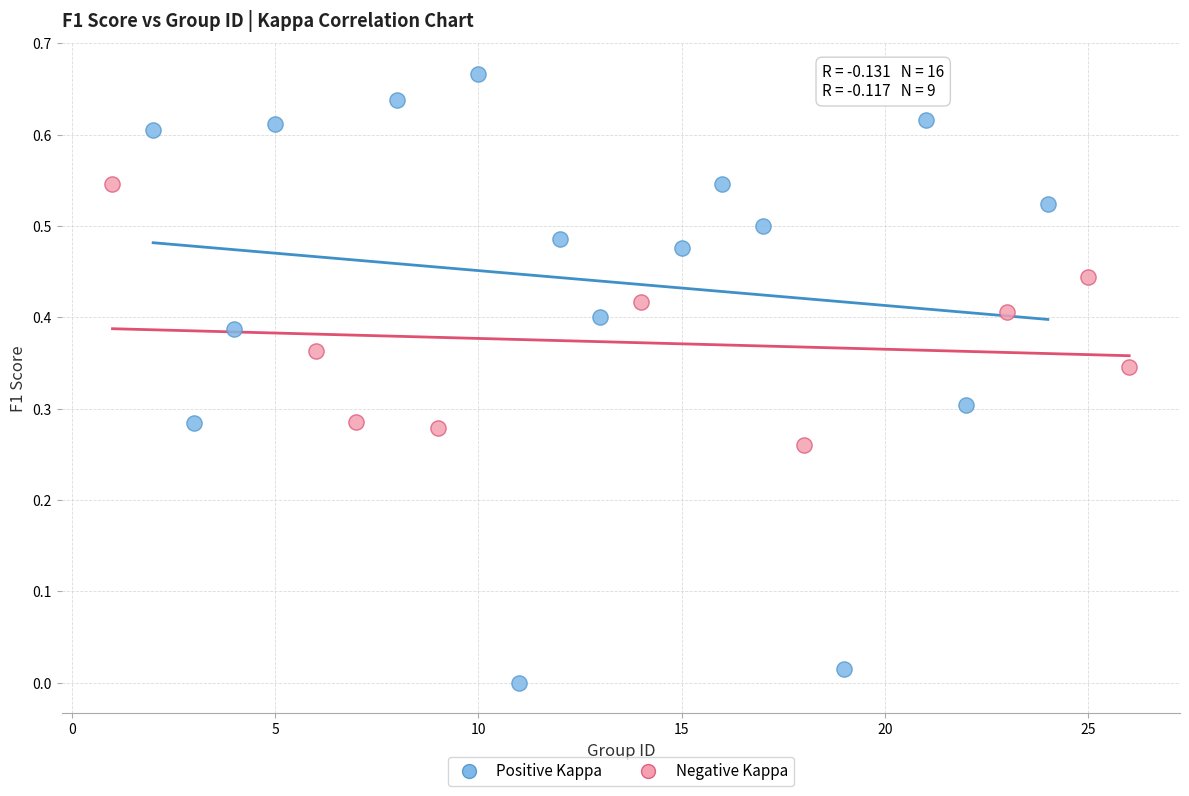

Which series has the largest Y range (max minus min)?

Positive Kappa